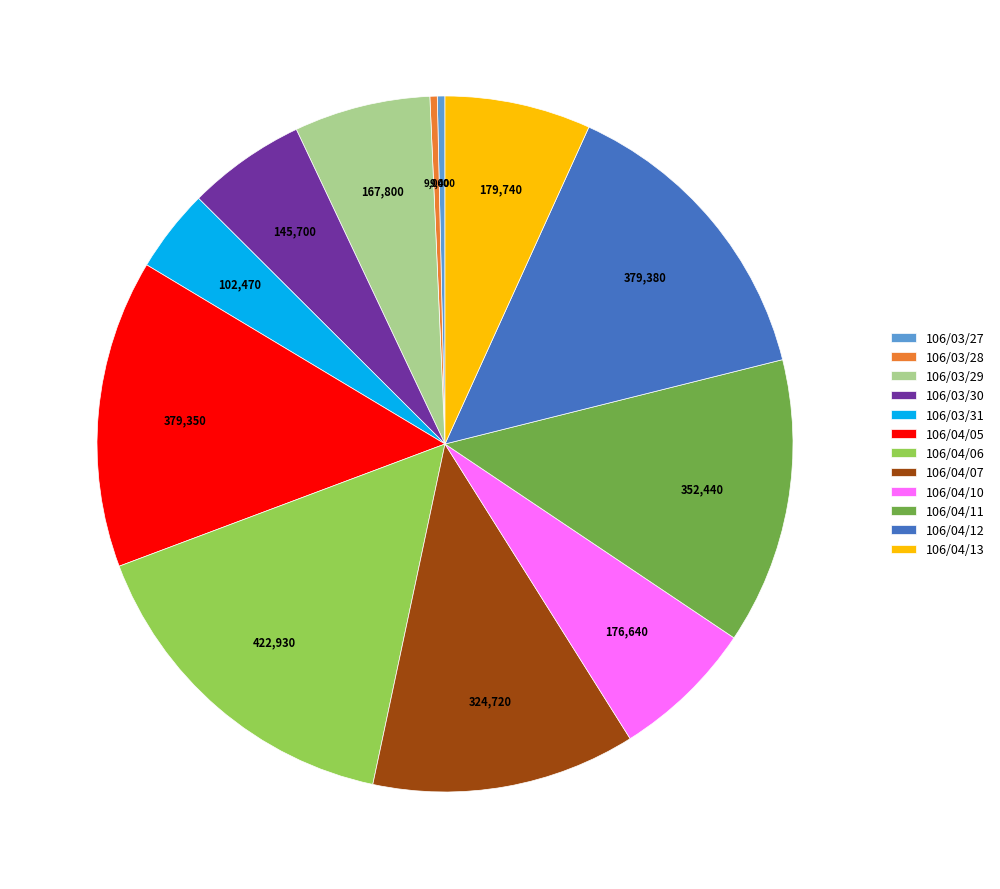

Is 106/03/29 the majority of the pie?

No